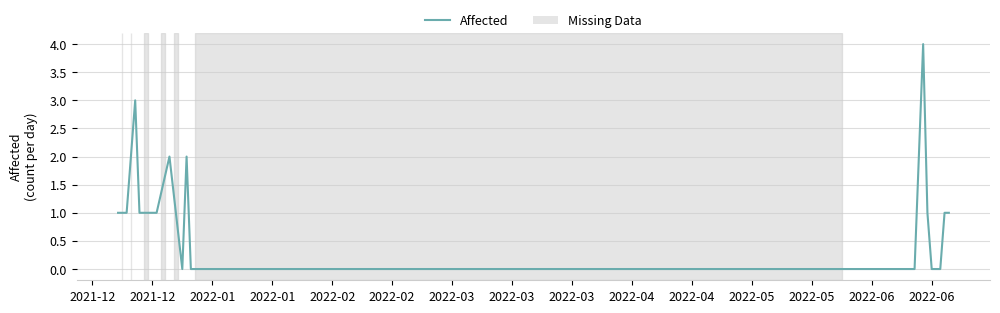

What is the greatest value displayed?

4